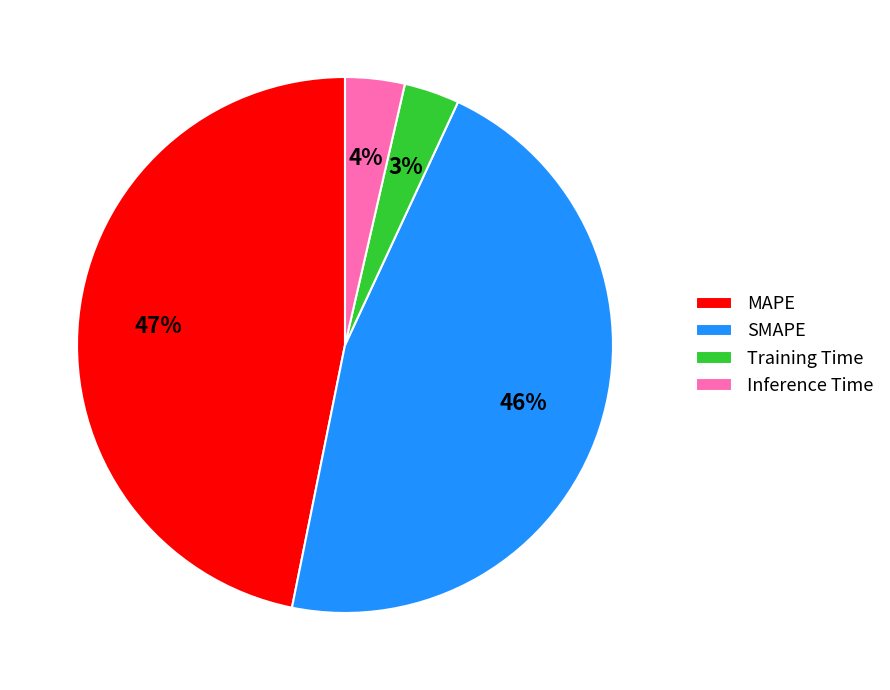

What percentage is the Inference Time slice, to the nearest percent?

4%